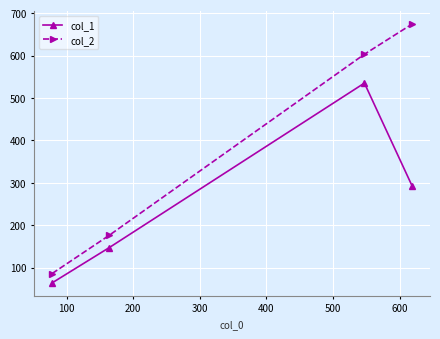

What is the difference between the second highest and minimum values in the col_1 series?

229